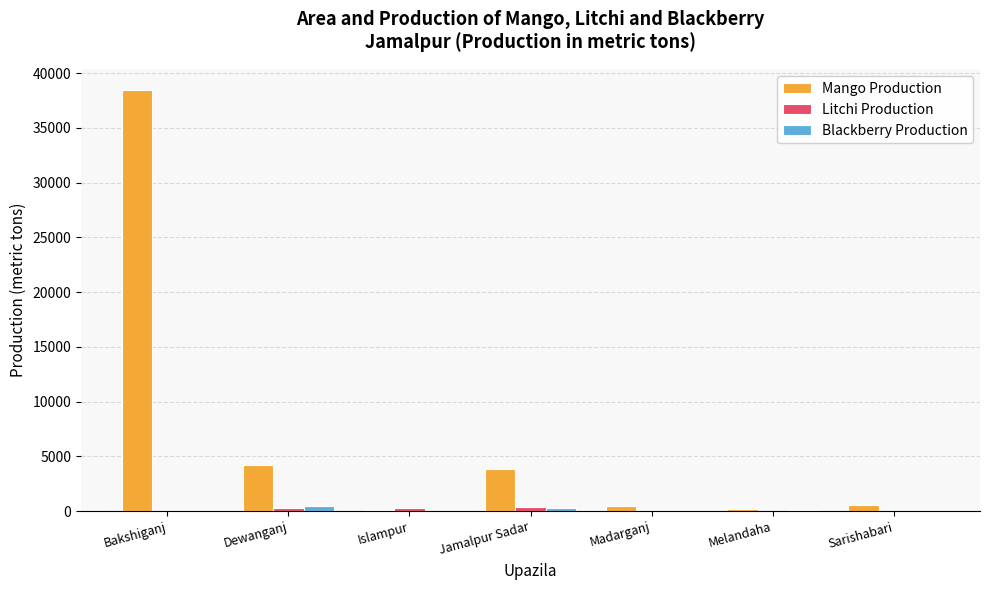

At which category is the sum across all series the highest?

Bakshiganj